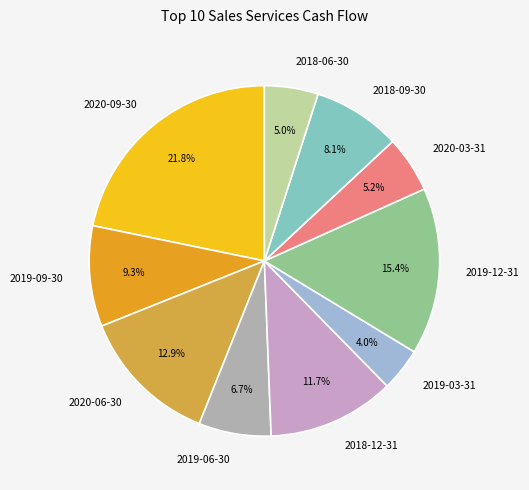

True or false: 2020-06-30 accounts for 13% of the total.

True